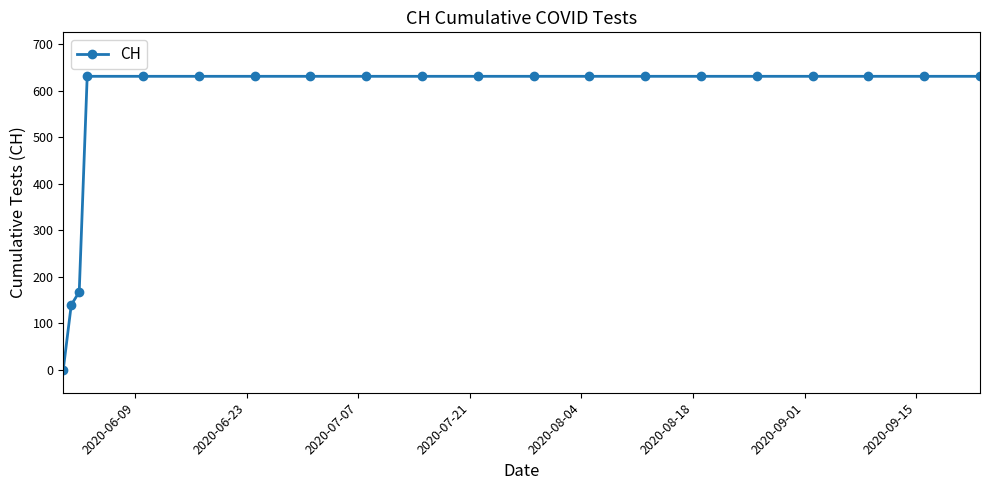

What is the maximum value shown in the chart?

631